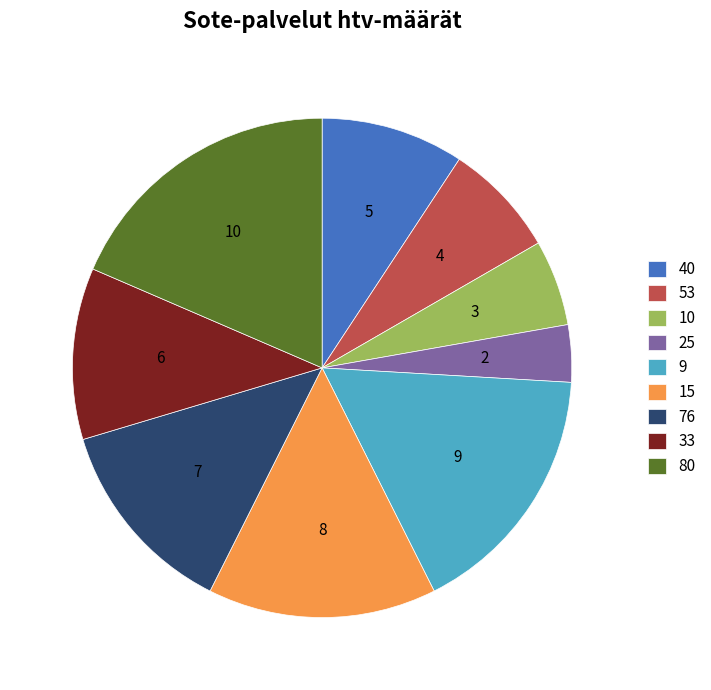

To the nearest percent, what is the difference between the 76 and 53 slice percentages?

6%